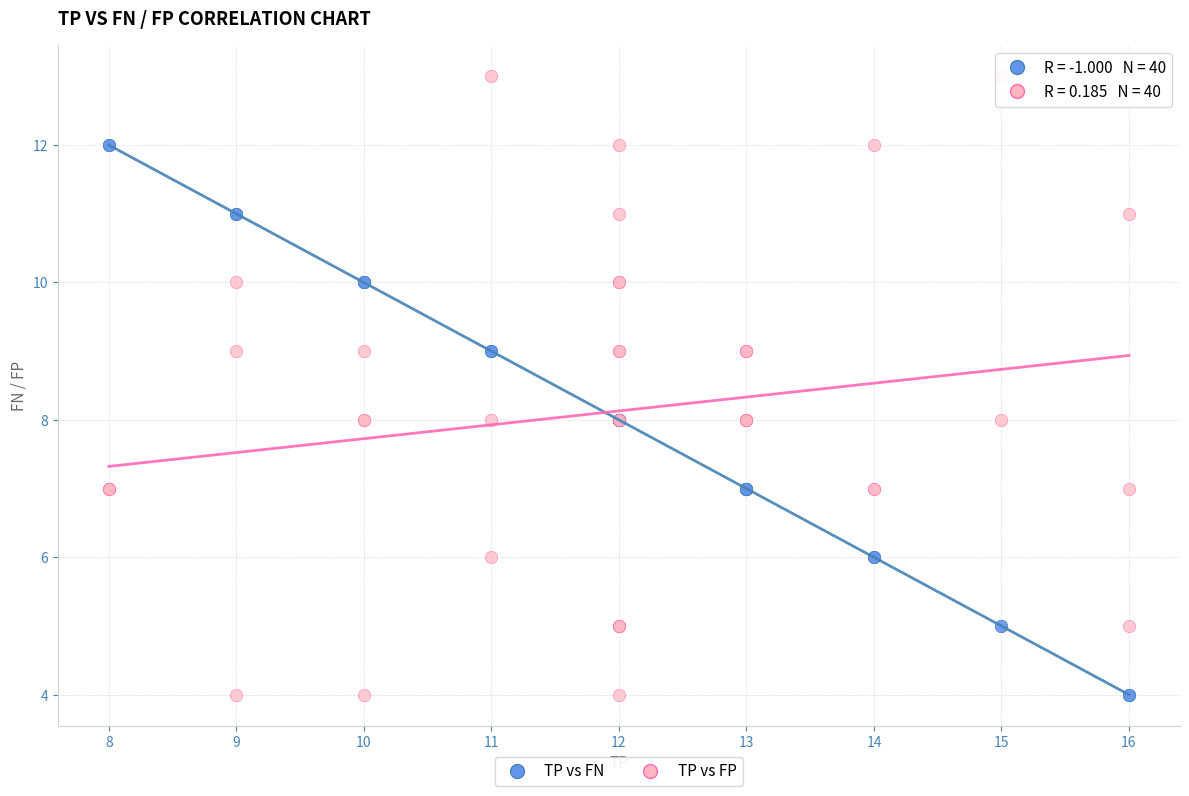

Which series has the widest spread of Y values?

TP vs FP